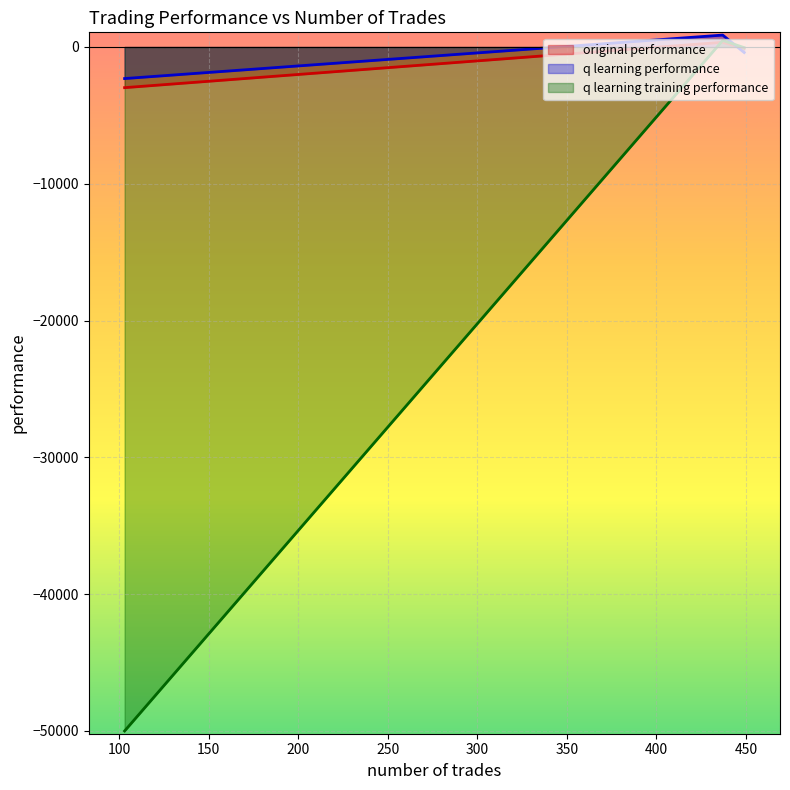

What is the total value across all series at 437?

1698.1